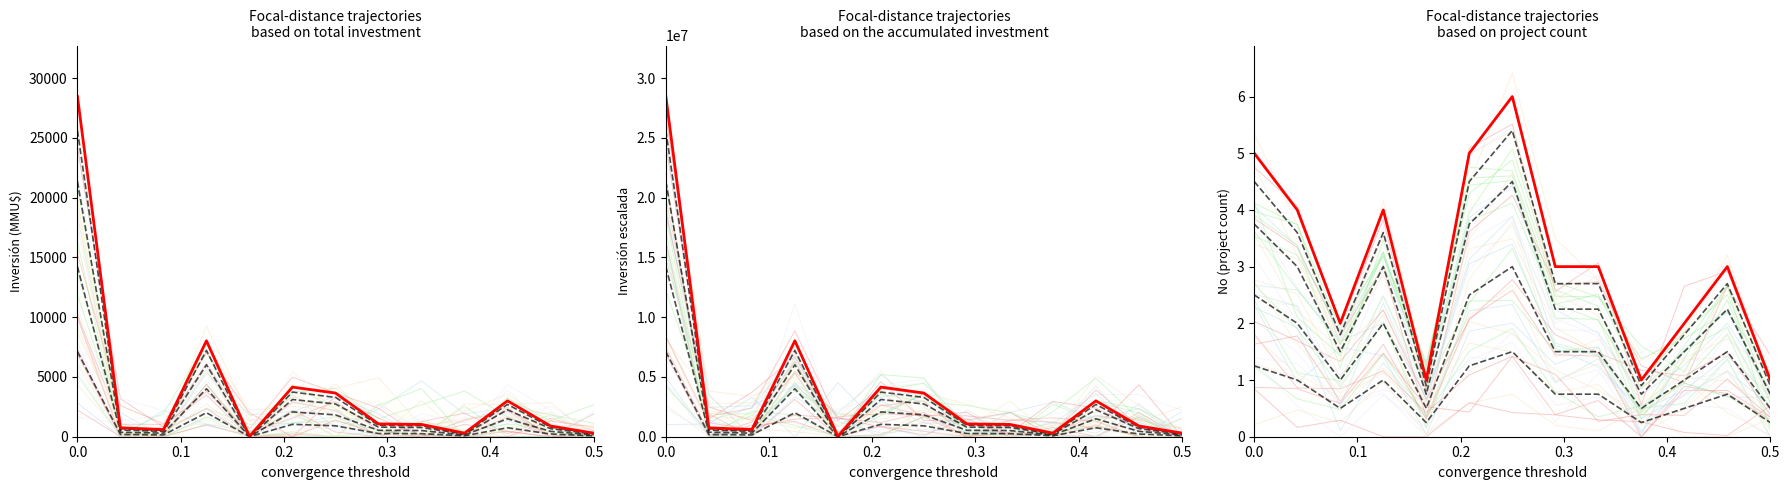

Which series has the largest range (max minus min)?

Inversión(MMU$)